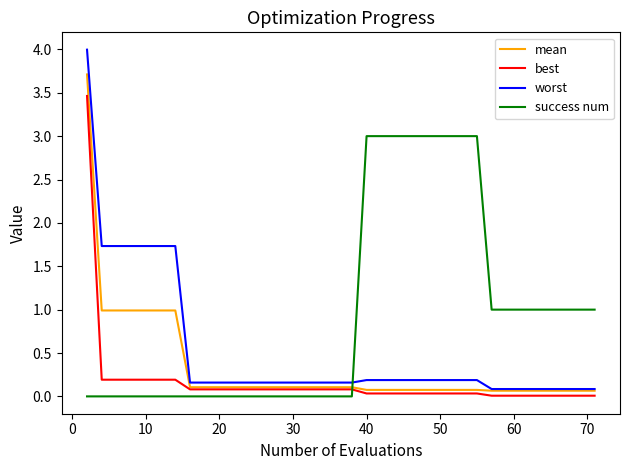

Which series has the widest spread of values?

worst